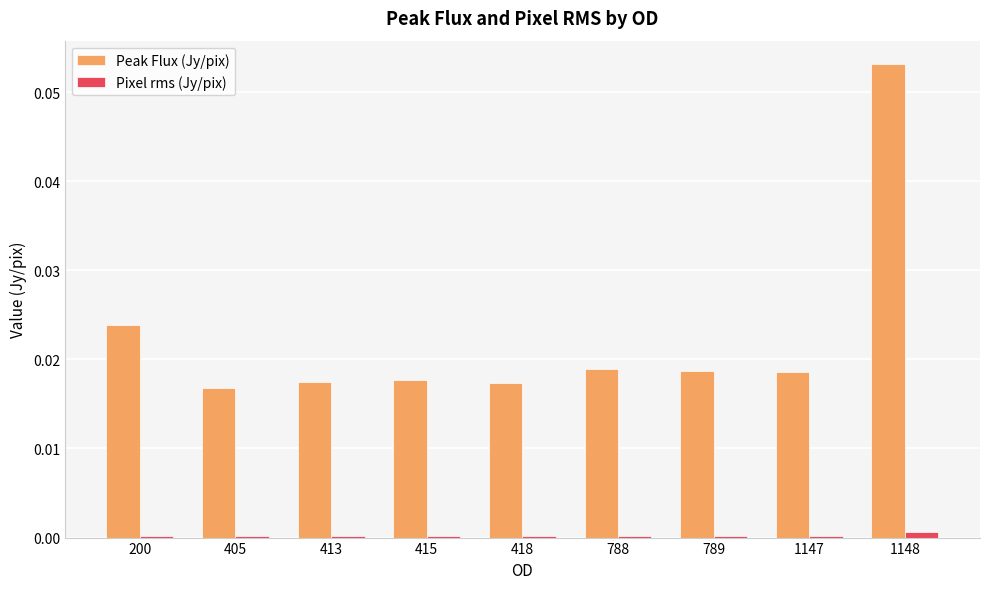

Which category has the highest value across all series?

1148